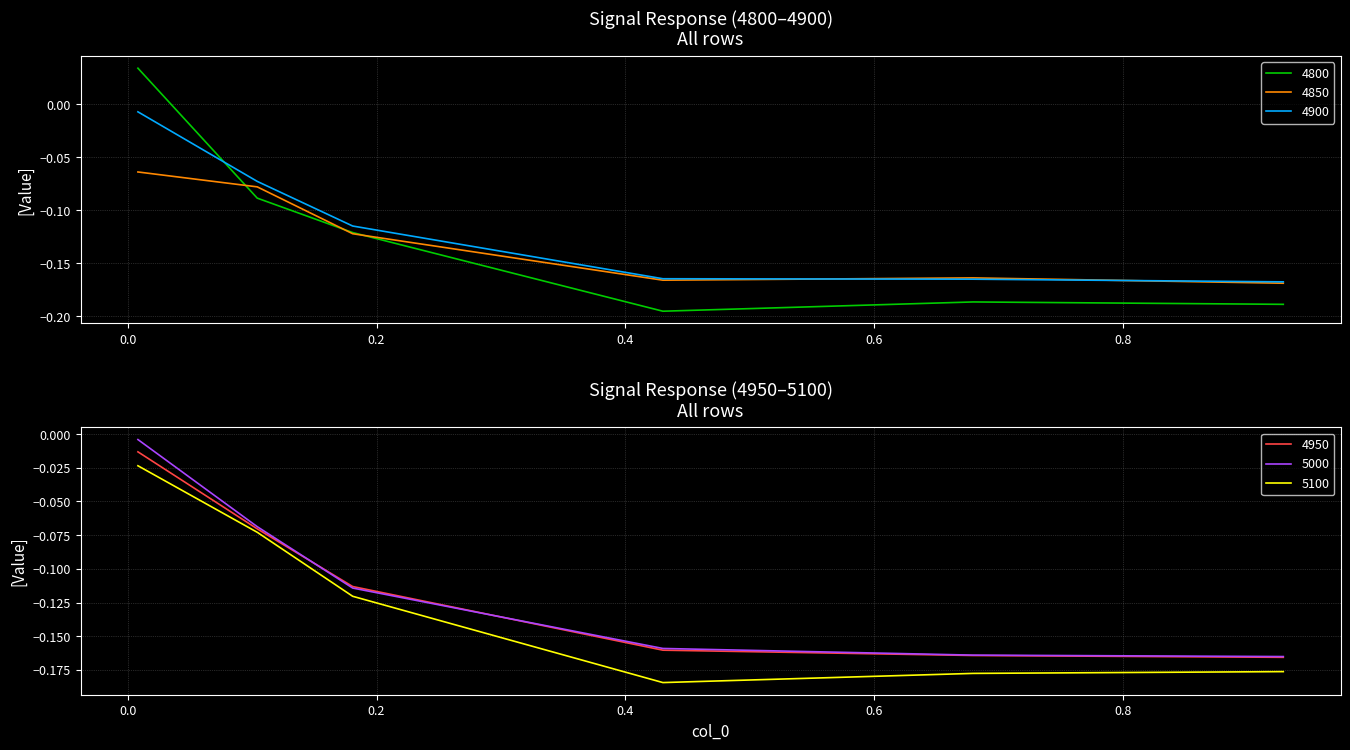

True or false: 5000 and 5100 intersect in this chart.

False